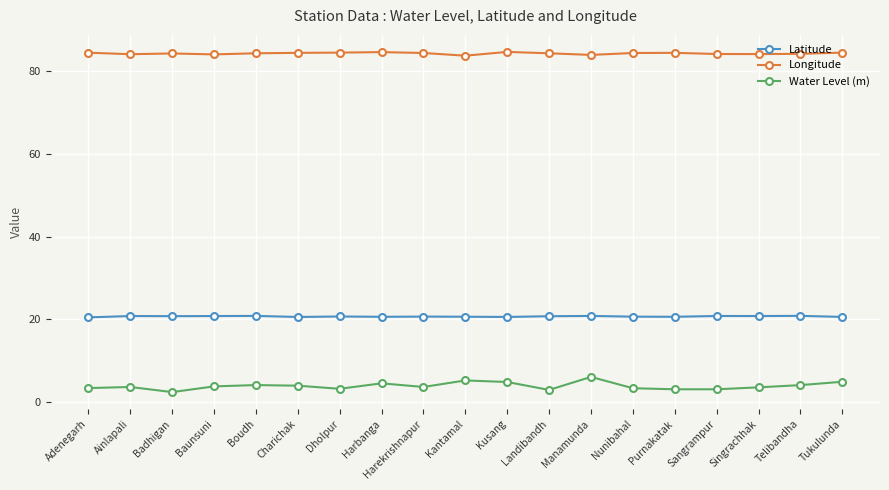

At how many categories does at least one series exceed 76?

19